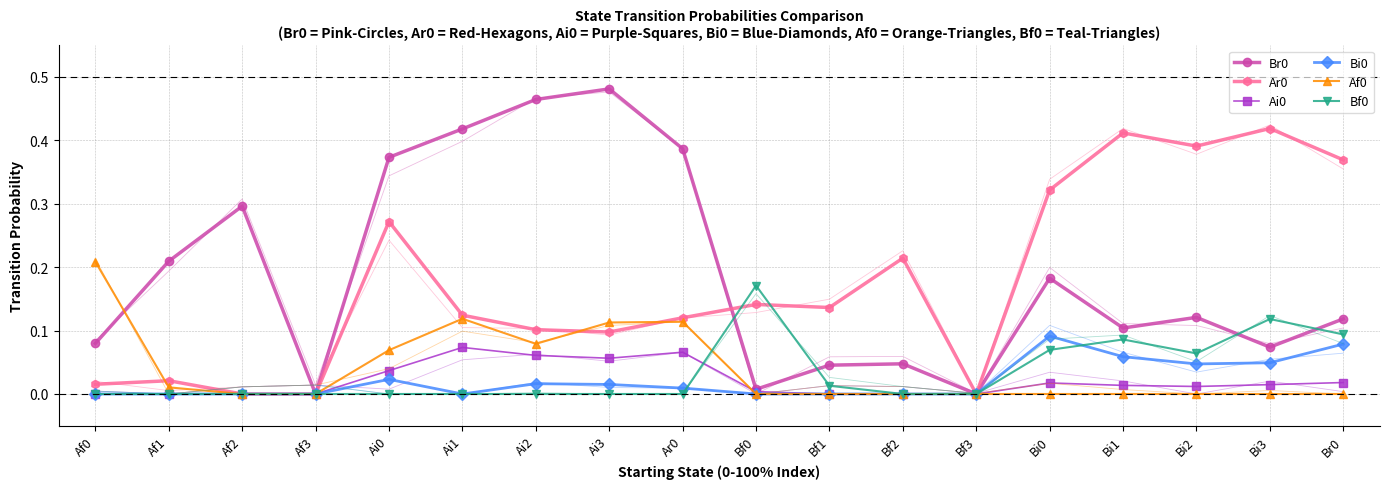

Which series has the largest total across all categories?

Br0